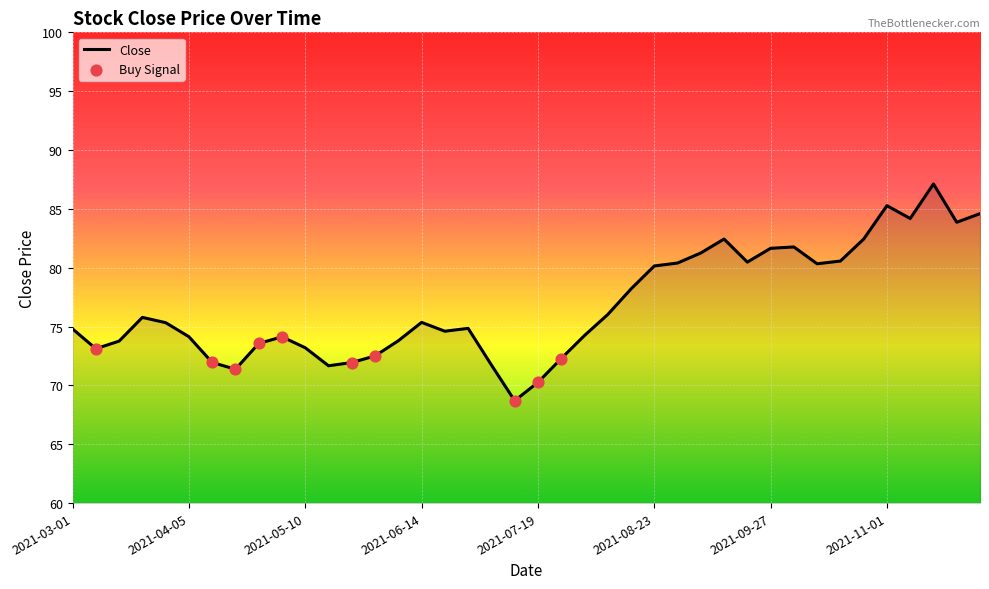

What is the maximum value shown in the chart?

87.1